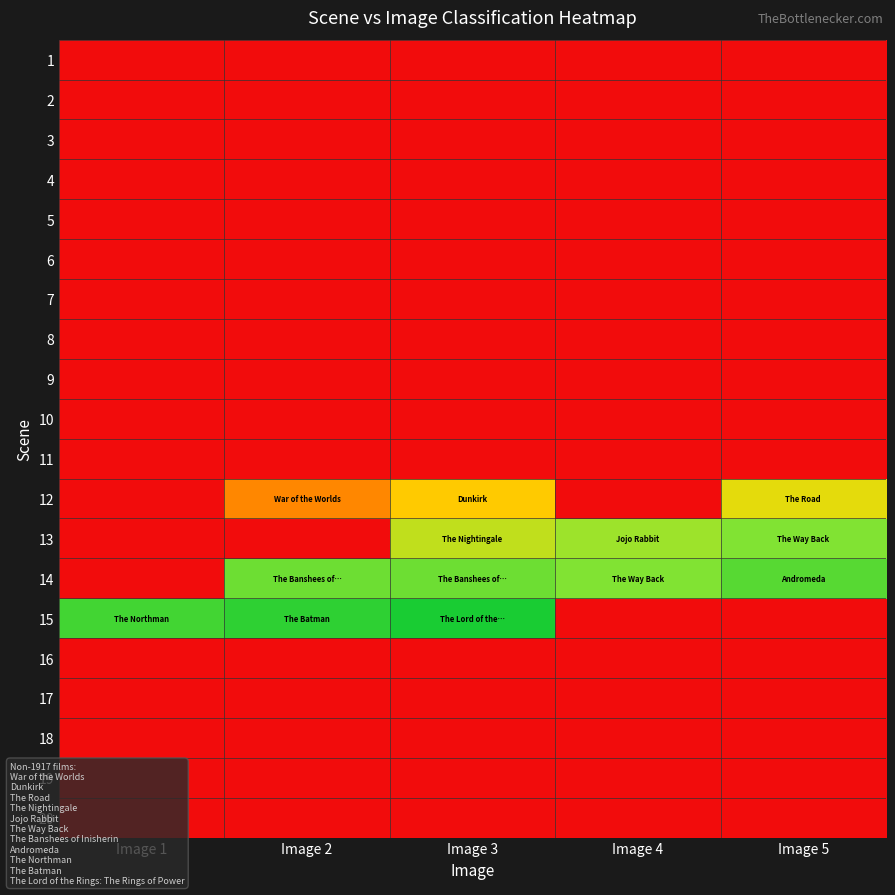

How many distinct data groups are displayed?

20